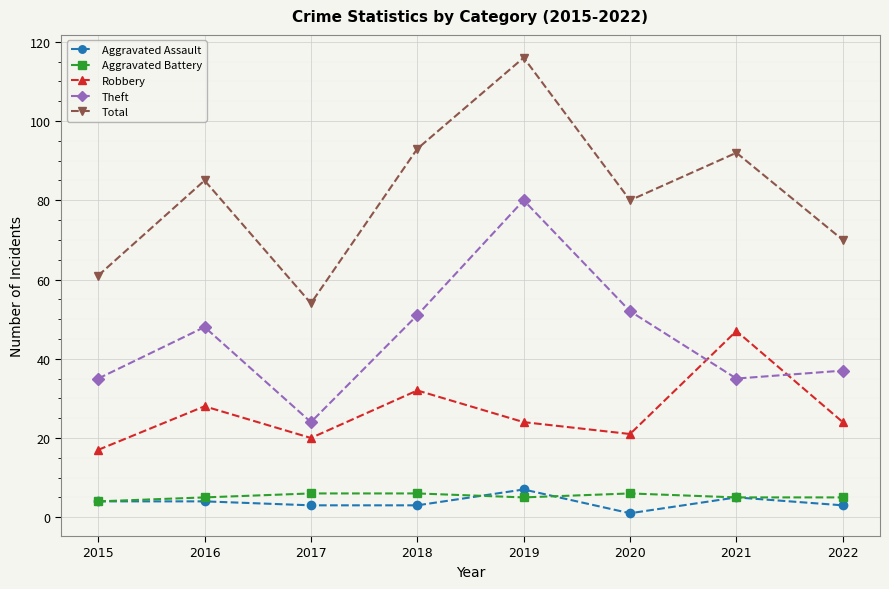

Reading left to right, what are all the values shown in this chart?

Aggravated Assault: 4	4	3	3	7	1	5	3
Aggravated Battery: 4	5	6	6	5	6	5	5
Robbery: 17	28	20	32	24	21	47	24
Theft: 35	48	24	51	80	52	35	37
Total: 61	85	54	93	116	80	92	70